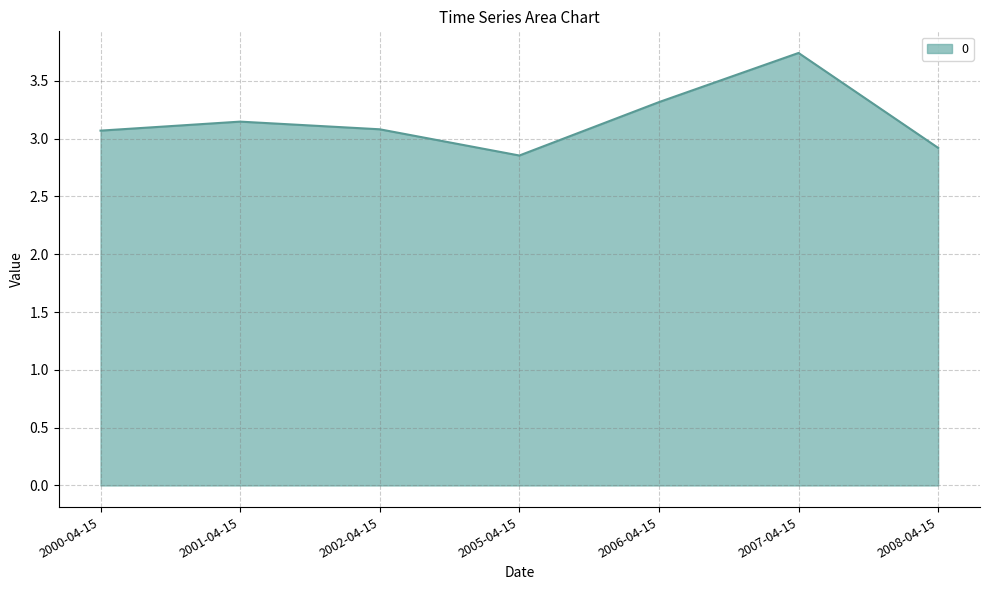

Where is the first local minimum?

2005-04-15